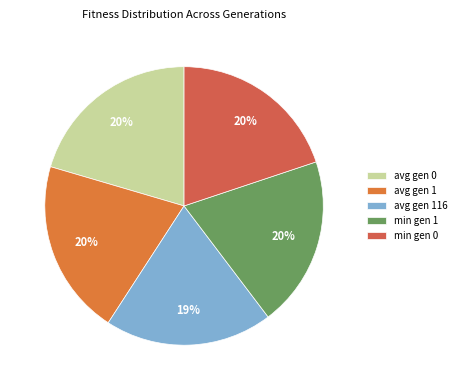

The avg gen 0 slice represents 20% of the pie. True or false?

True